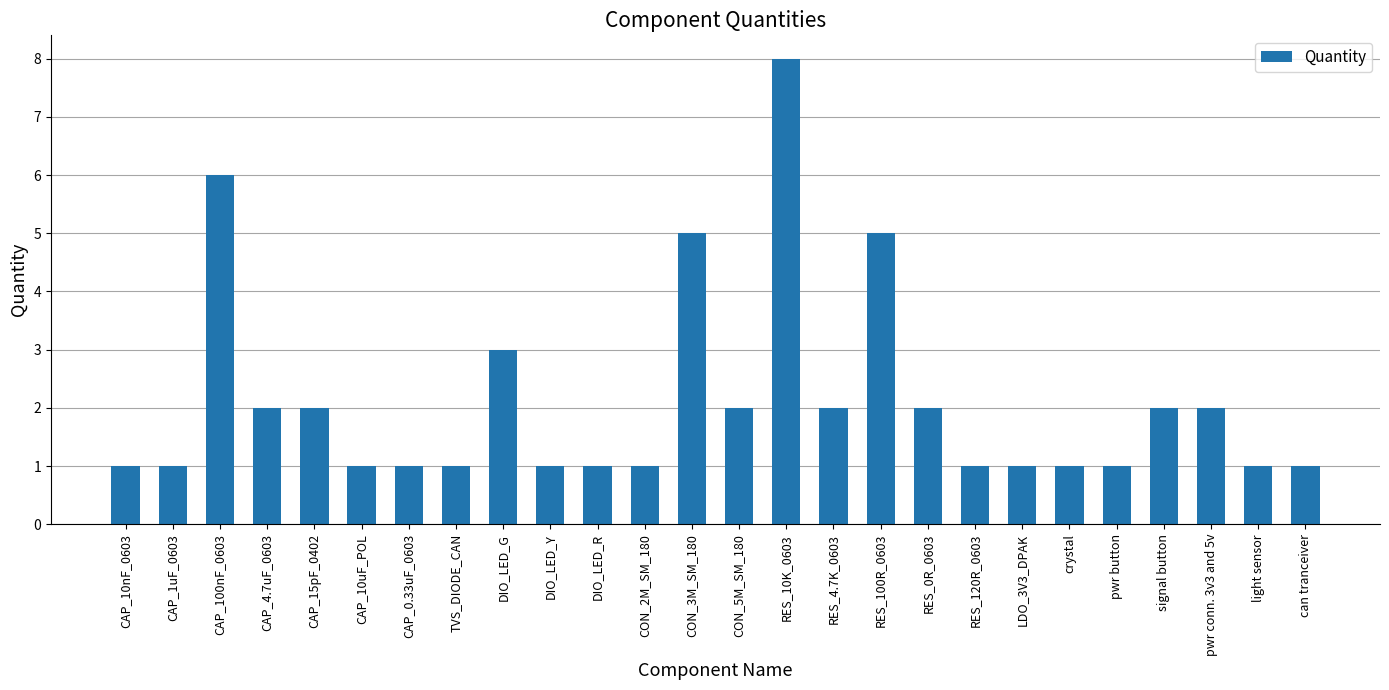

How many data points does each series have?

26